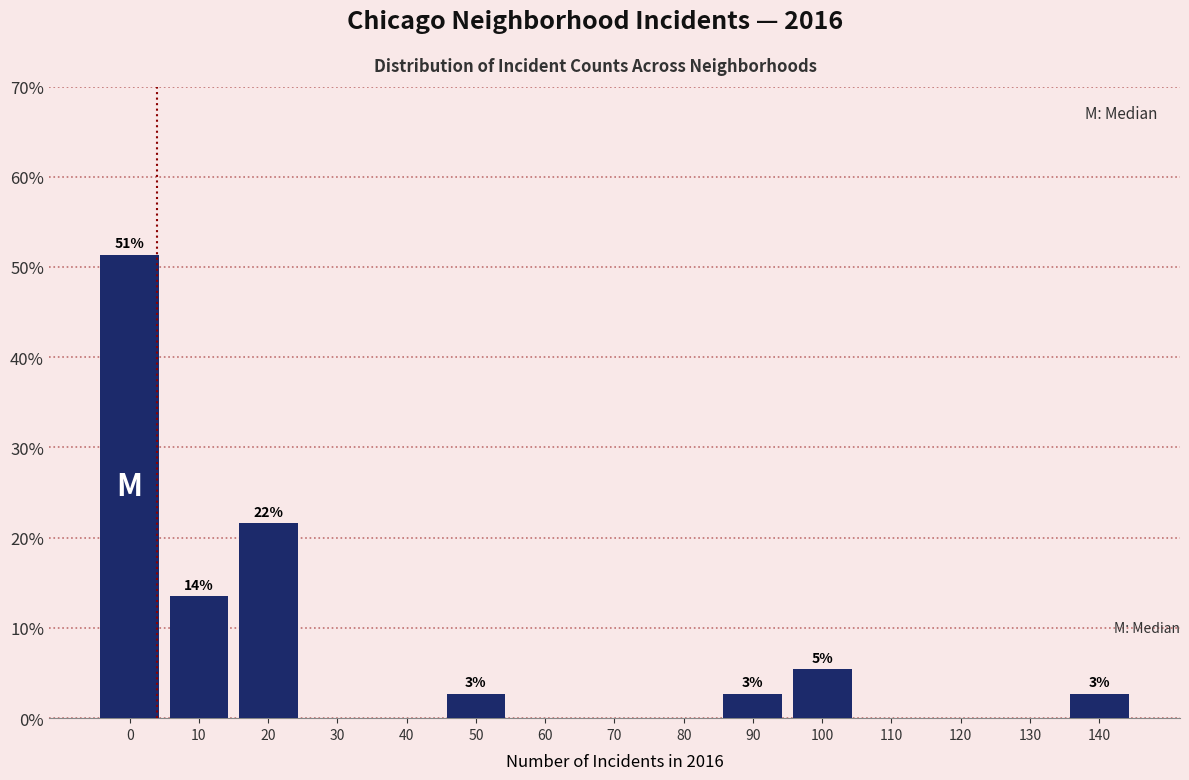

Reading right to left, extract all data points from this chart.

140=2.7	130=0.0	120=0.0	110=0.0	100=5.4	90=2.7	80=0.0	70=0.0	60=0.0	50=2.7	40=0.0	30=0.0	20=21.6	10=13.5	0=51.4